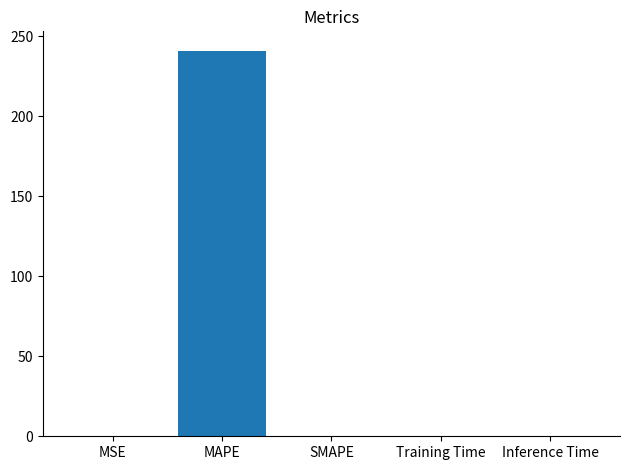

The value at SMAPE is 0.0. True or false?

True